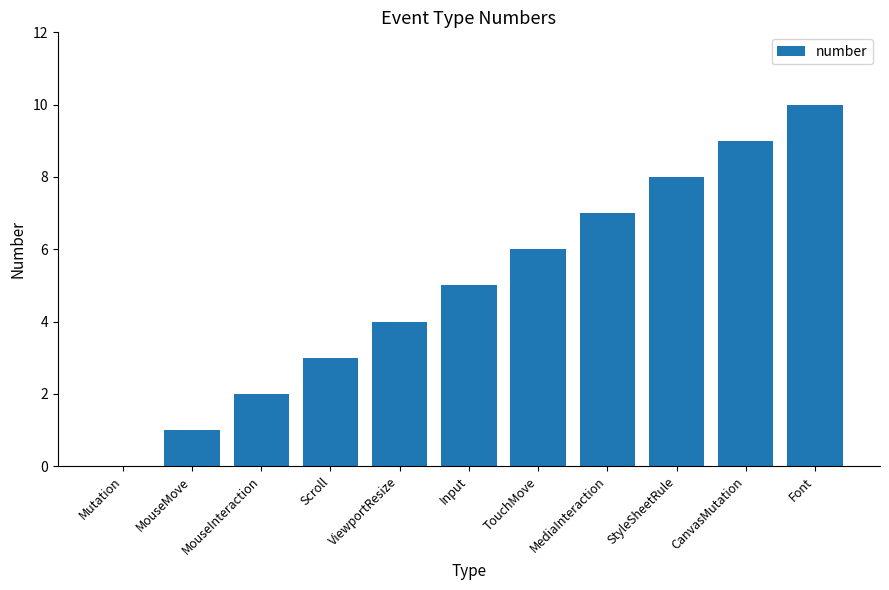

The chart shows a value of 12 at MediaInteraction. True or false?

False